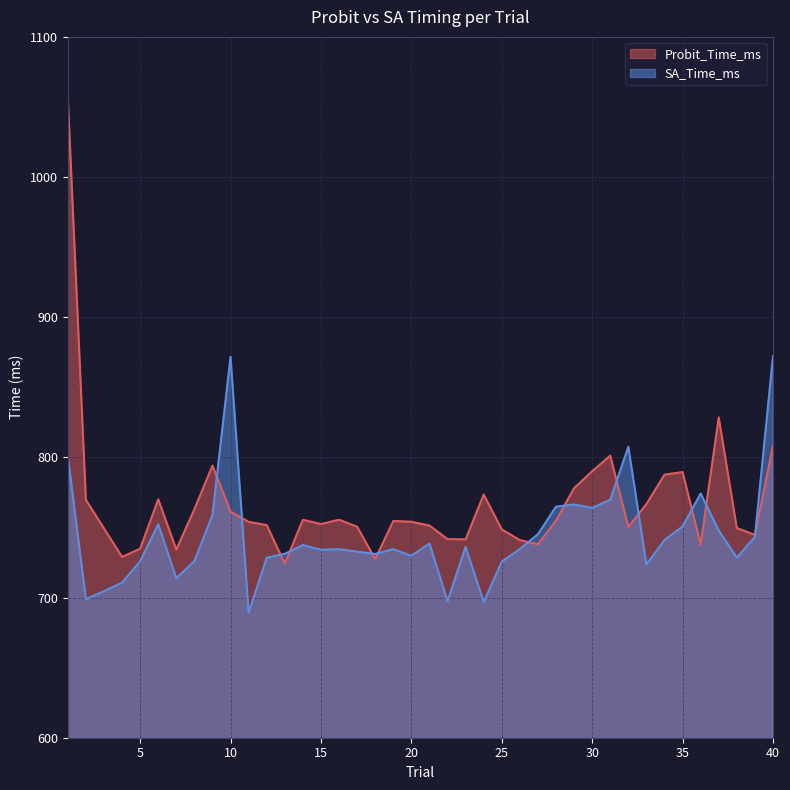

What is the difference between the maximum and minimum values in the SA_Time_ms series?

182.9